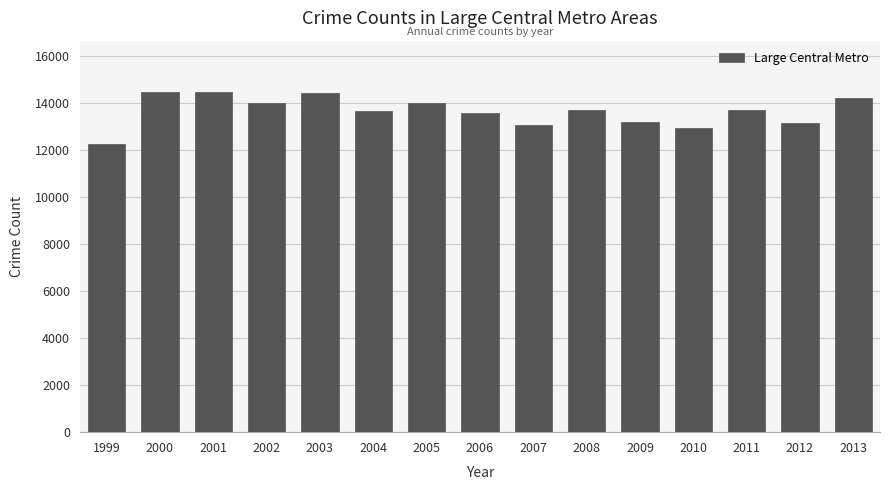

What is the value of the 8th bar from the left?

13603